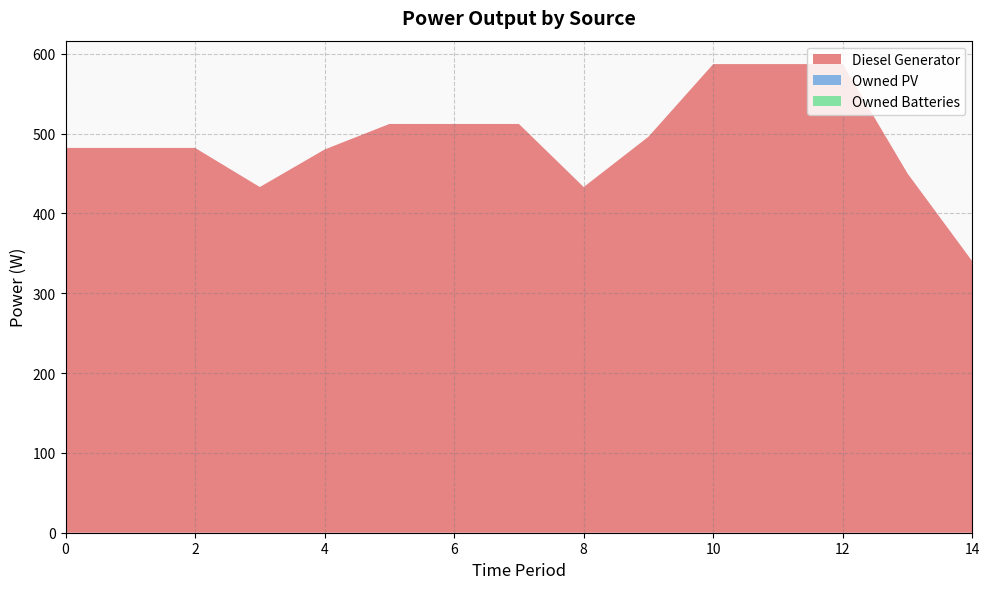

Reading right to left, list all the values displayed in this chart.

Diesel Generator: 340	450	587	587	587	496	433	512	512	512	480	433	482	482	482
Owned PV: 0	0	0	0	0	0	0	0	0	0	0	0	0	0	0
Owned Batteries: 0	0	0	0	0	0	0	0	0	0	0	0	0	0	0